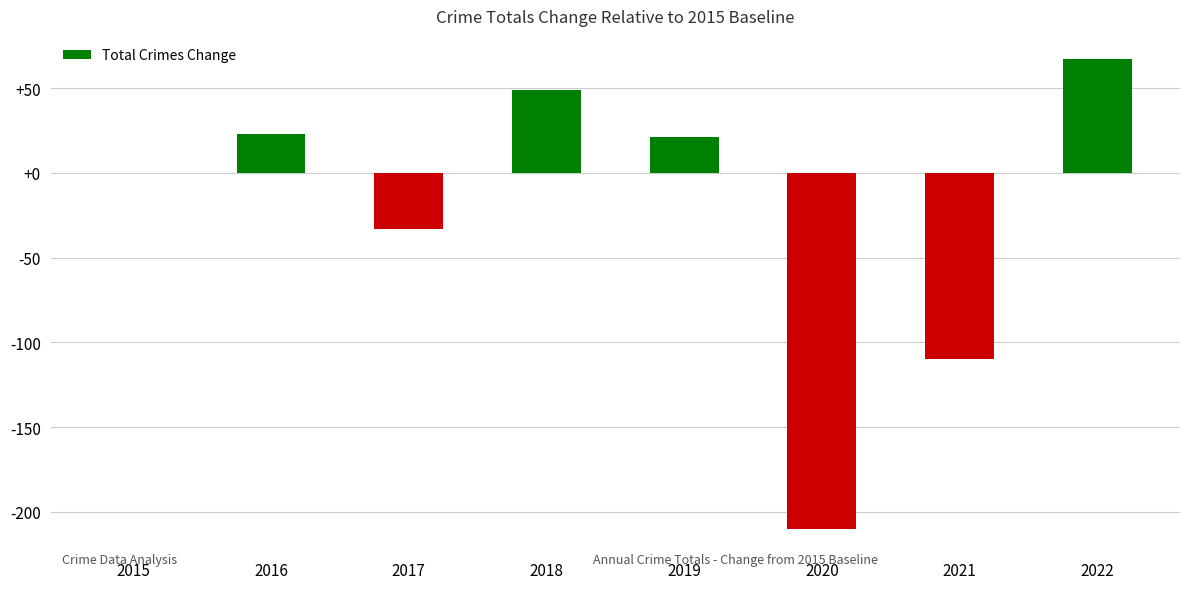

Reading right to left, transcribe all the data shown in this chart.

2022=67	2021=-110	2020=-210	2019=21	2018=49	2017=-33	2016=23	2015=0